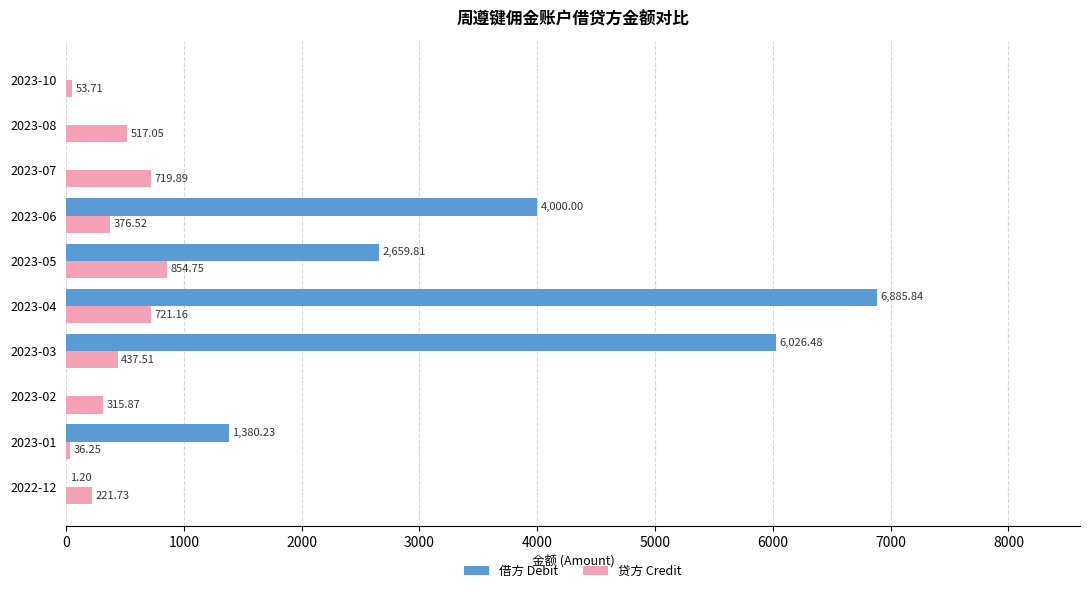

What are all the series names shown in the legend?

借方 Debit, 贷方 Credit